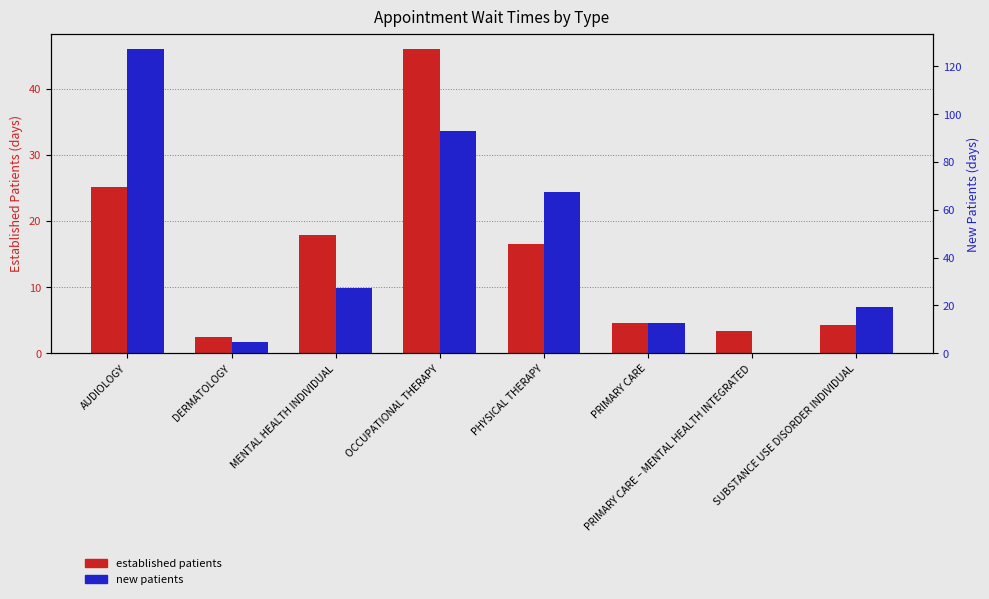

Read the New Patients value at PHYSICAL THERAPY.

67.6